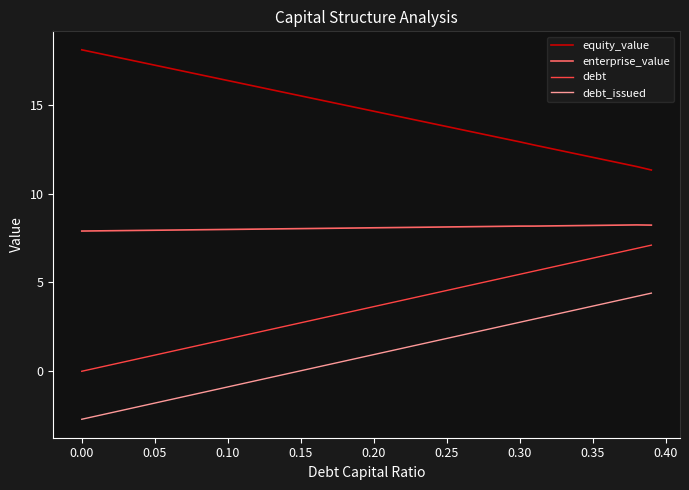

List the series in order of their peak value, highest first.

equity_value, enterprise_value, debt, debt_issued